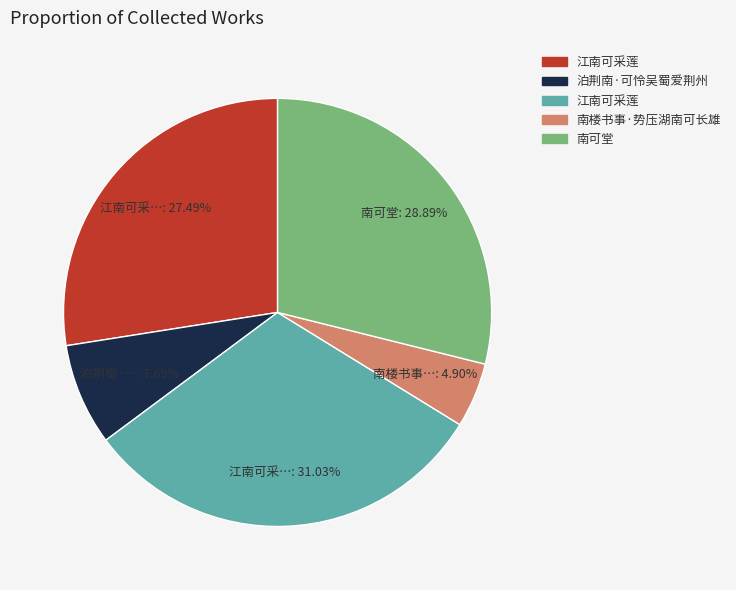

Does any single category account for the majority?

No